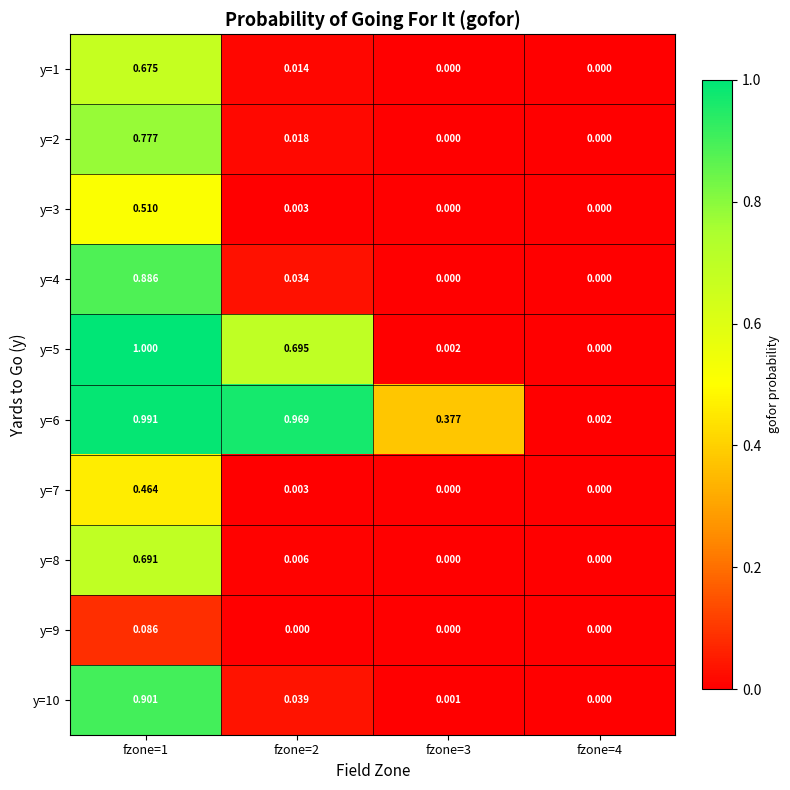

Is the value of y=8 at fzone=2 greater than the value of y=5 at fzone=2?

No